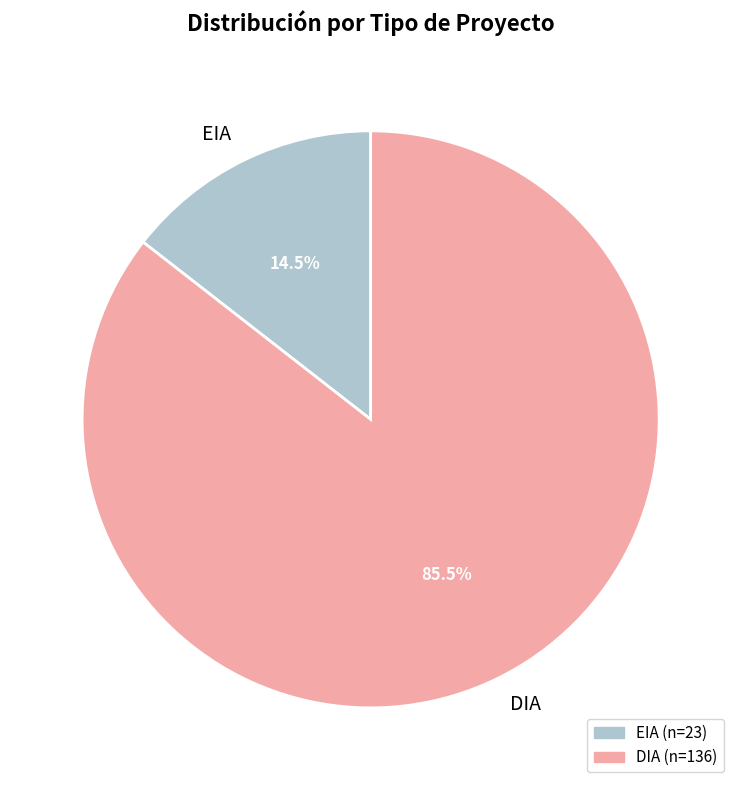

Which has a higher value, EIA or DIA?

DIA